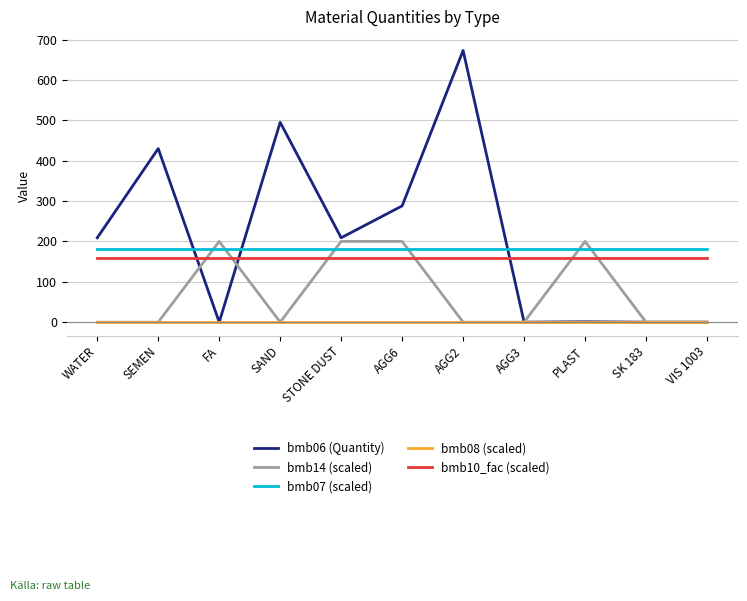

Which series has the widest spread of values?

bmb06 (Quantity)